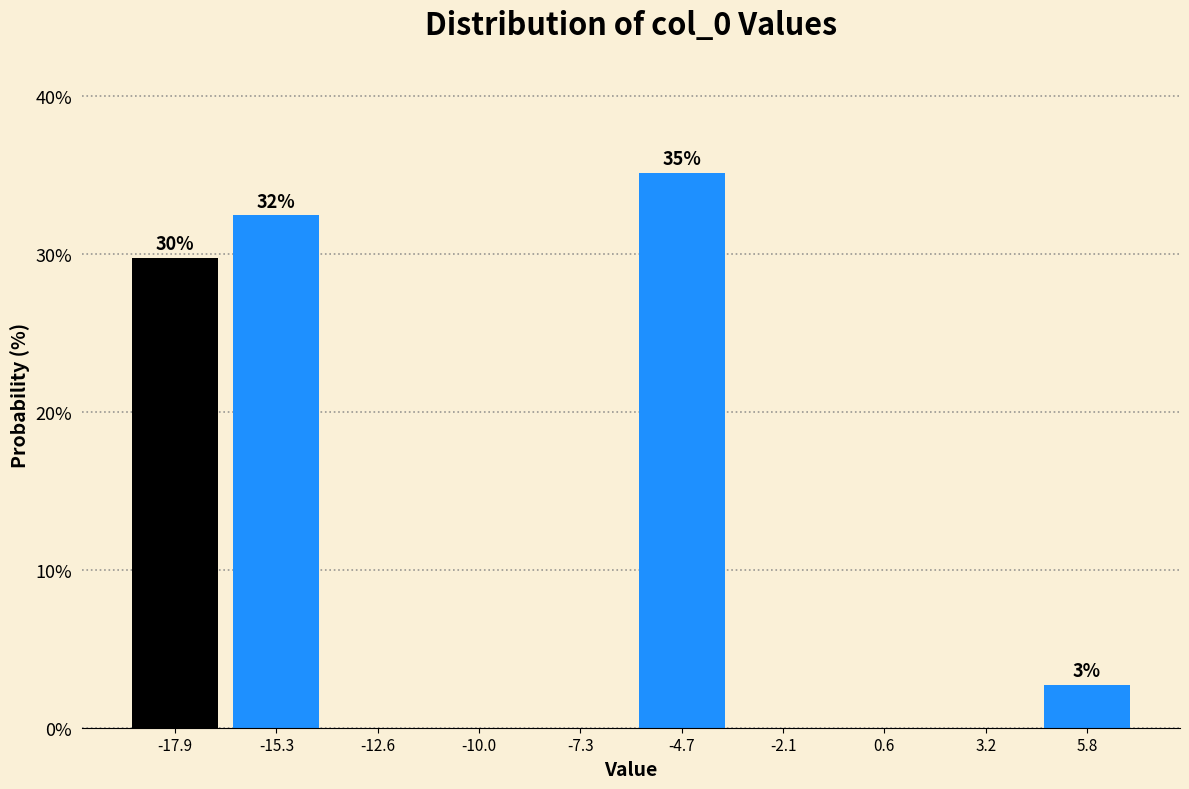

Which range on the x-axis has the tallest bar?

-6.0 to -3.5